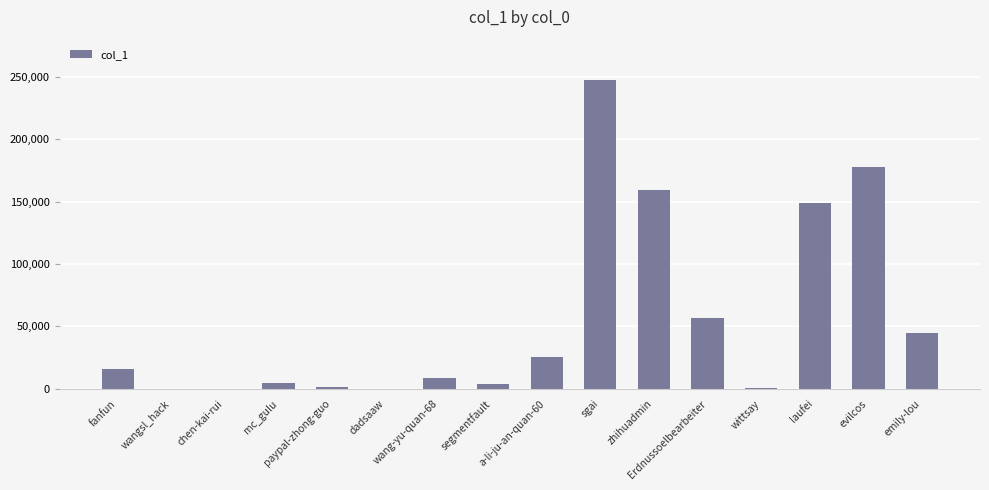

What position from the left is emily-lou?

16